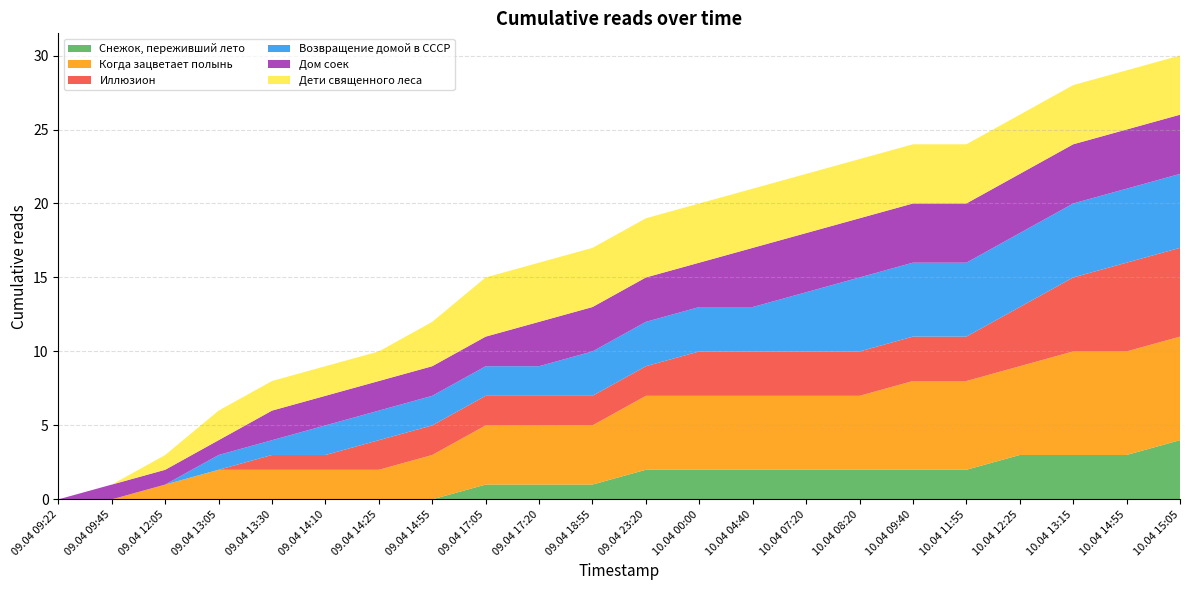

Reading right to left, list all the values displayed in this chart.

Снежок, переживший лето: 4	3	3	3	2	2	2	2	2	2	2	1	1	1	0	0	0	0	0	0	0	0
Когда зацветает полынь: 7	7	7	6	6	6	5	5	5	5	5	4	4	4	3	2	2	2	2	1	0	0
Иллюзион: 6	6	5	4	3	3	3	3	3	3	2	2	2	2	2	2	1	1	0	0	0	0
Возвращение домой в СССР: 5	5	5	5	5	5	5	4	3	3	3	3	2	2	2	2	2	1	1	0	0	0
Дом соек: 4	4	4	4	4	4	4	4	4	3	3	3	3	2	2	2	2	2	1	1	1	0
Дети священного леса: 4	4	4	4	4	4	4	4	4	4	4	4	4	4	3	2	2	2	2	1	0	0